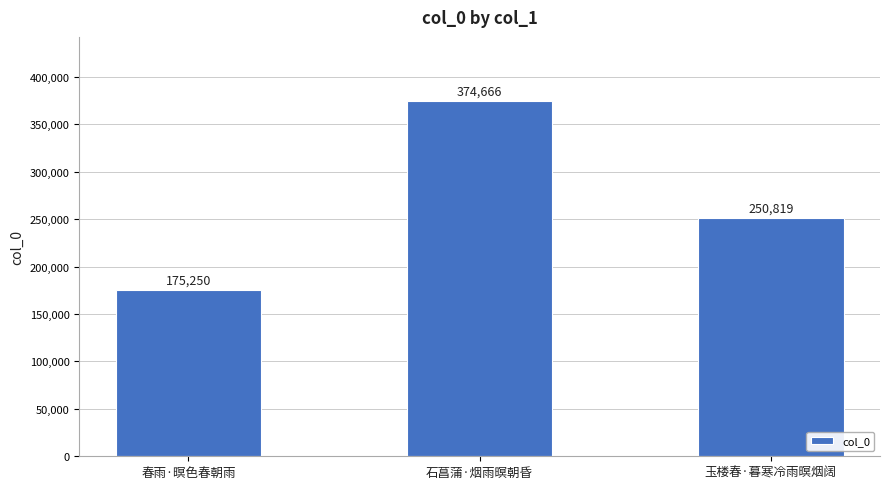

How many series are shown in this chart?

1